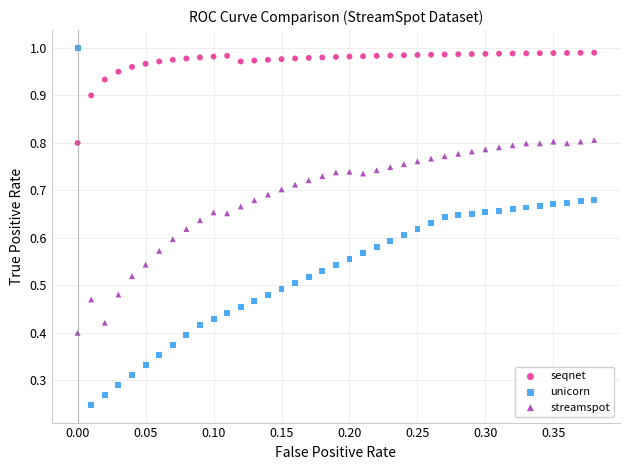

Which series has the widest spread of Y values?

unicorn